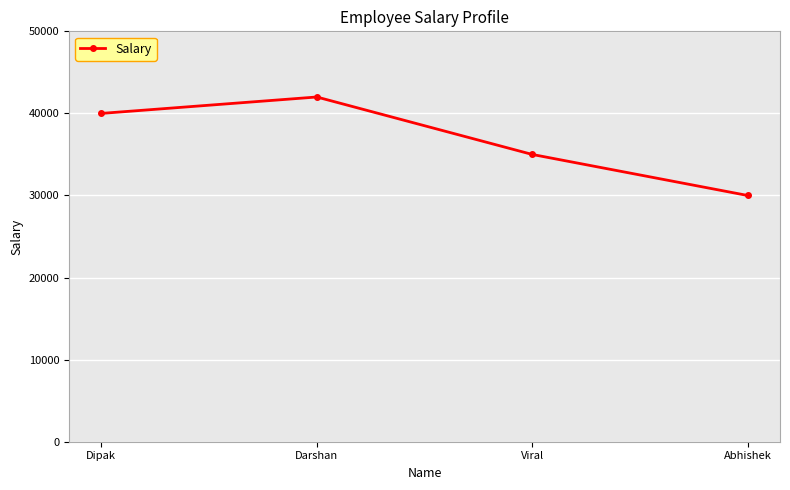

Is it true that the value at Viral is 35000?

True